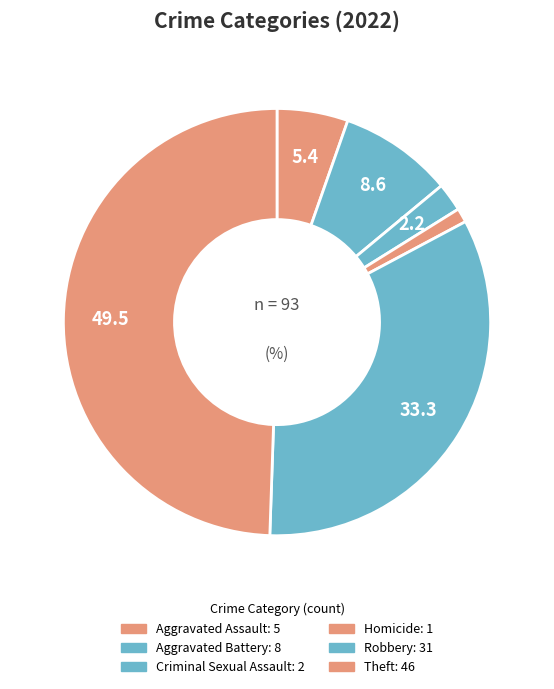

Which slice is the largest?

Theft